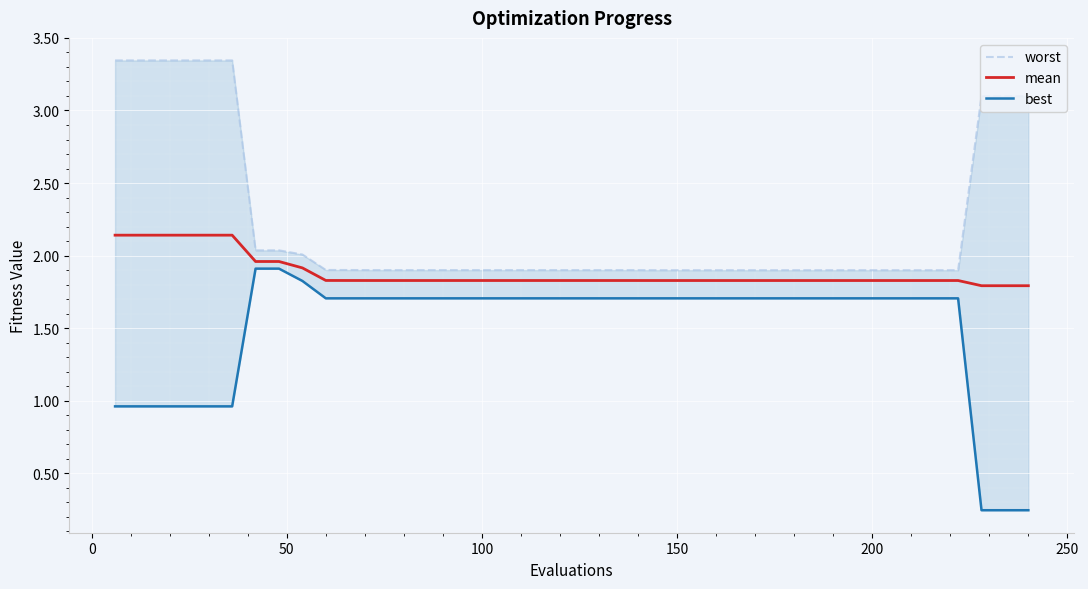

The worst series shows 0.9 at 33. True or false?

False